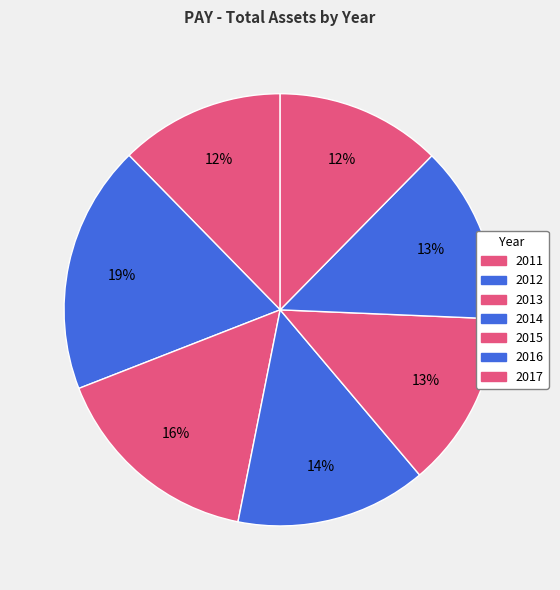

What percentage is NOT represented by 2016?

86.7%